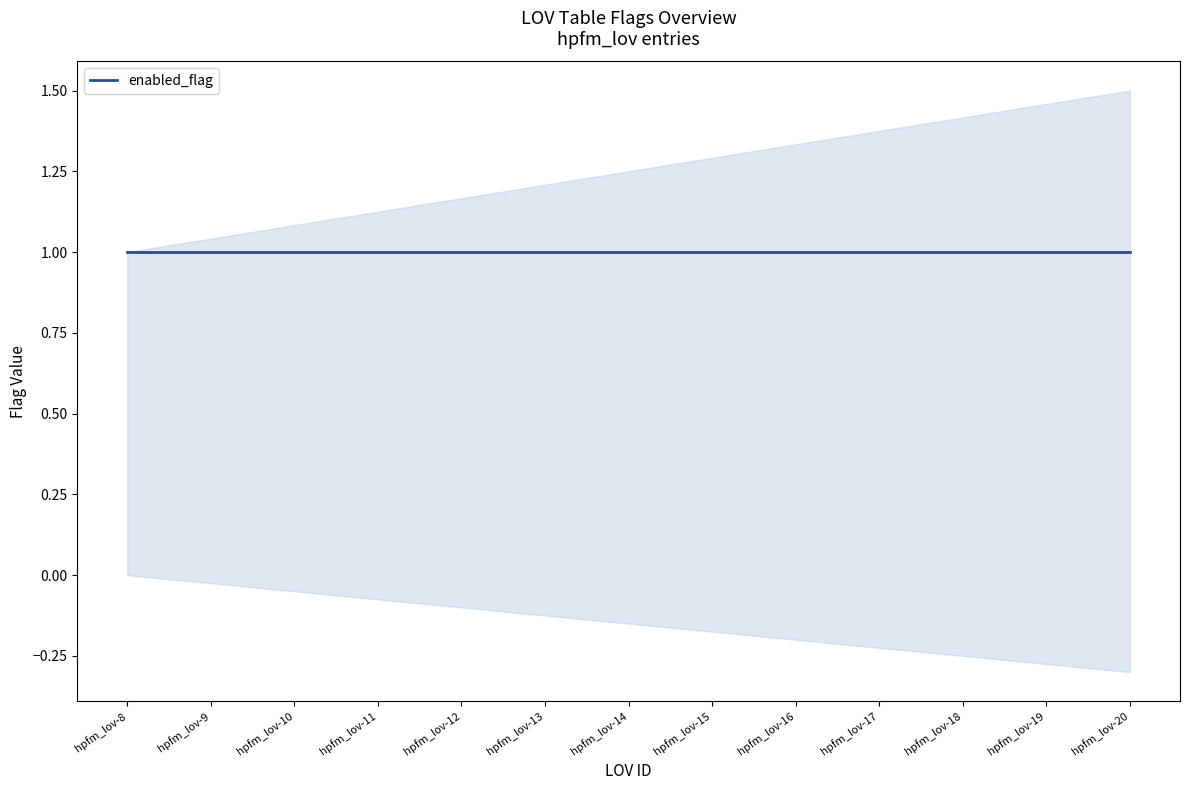

What is the value of the enabled_flag point at the 6th from the left?

1